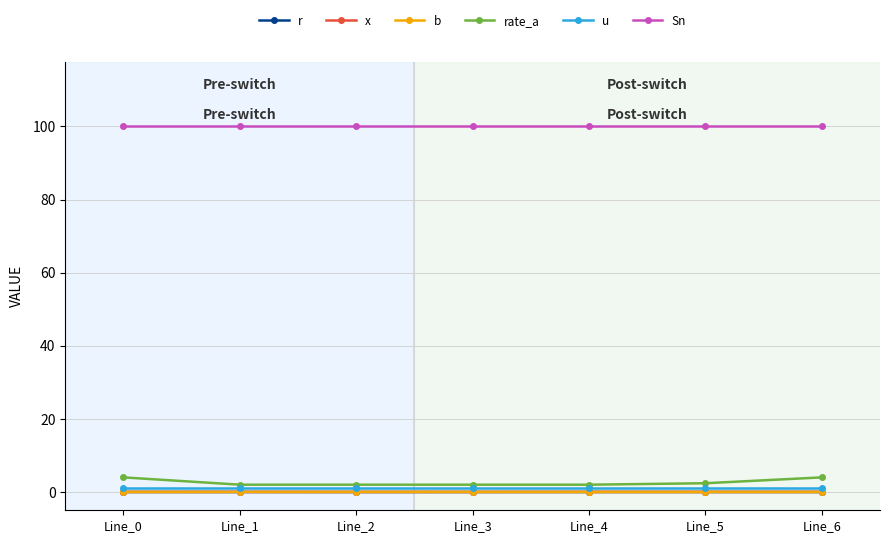

What is the sum of all Sn values?

700.0